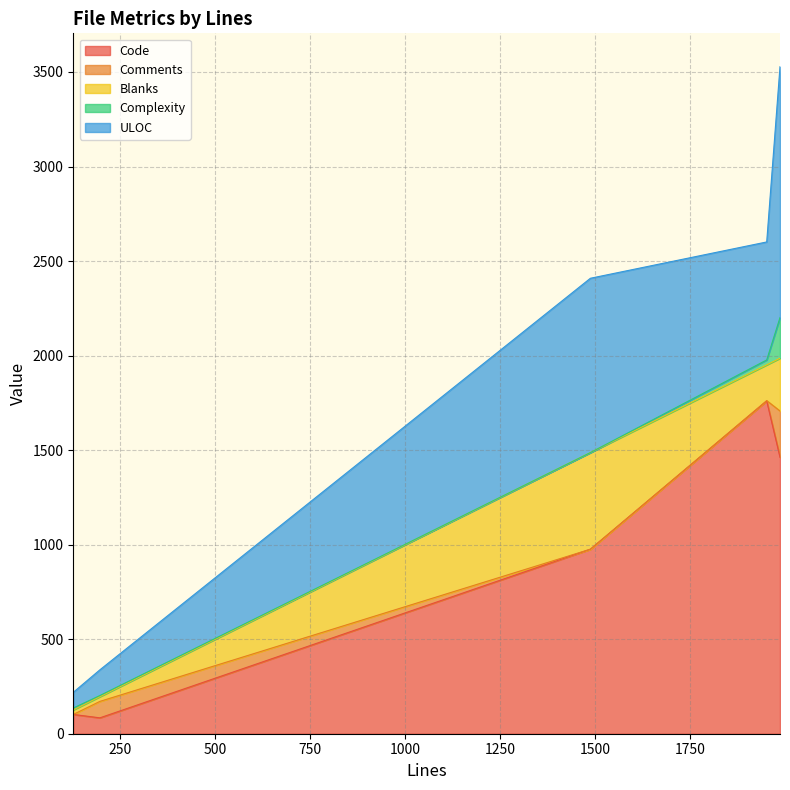

True or false: Blanks and Code intersect in this chart.

False